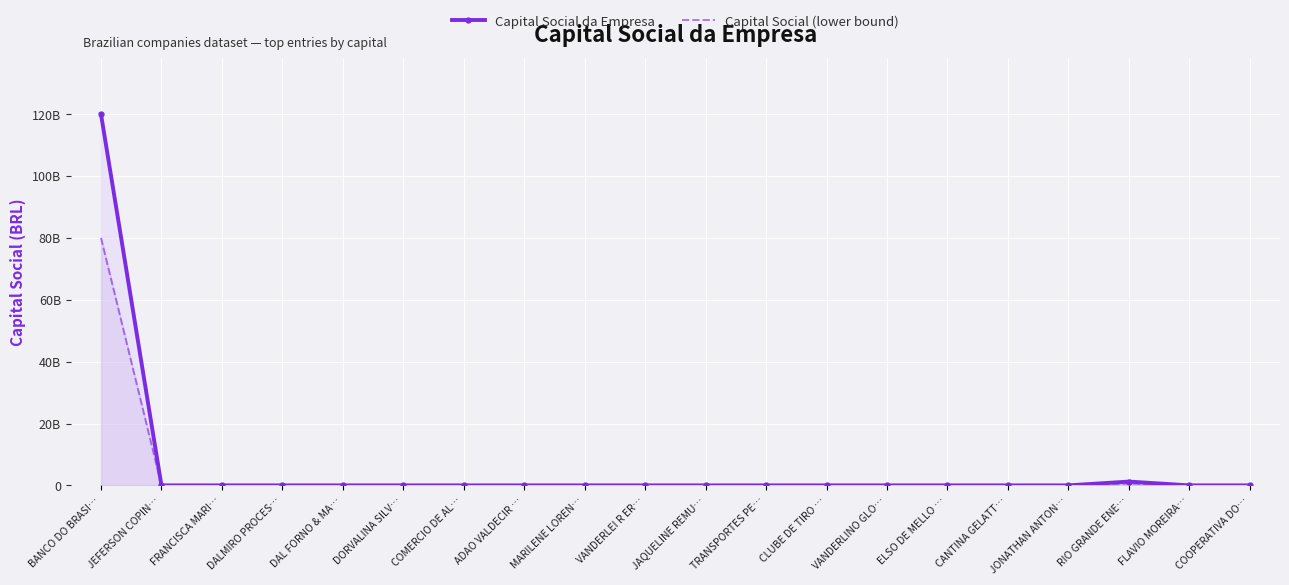

True or false: Capital Social da Empresa and Capital Social (lower bound) intersect in this chart.

False